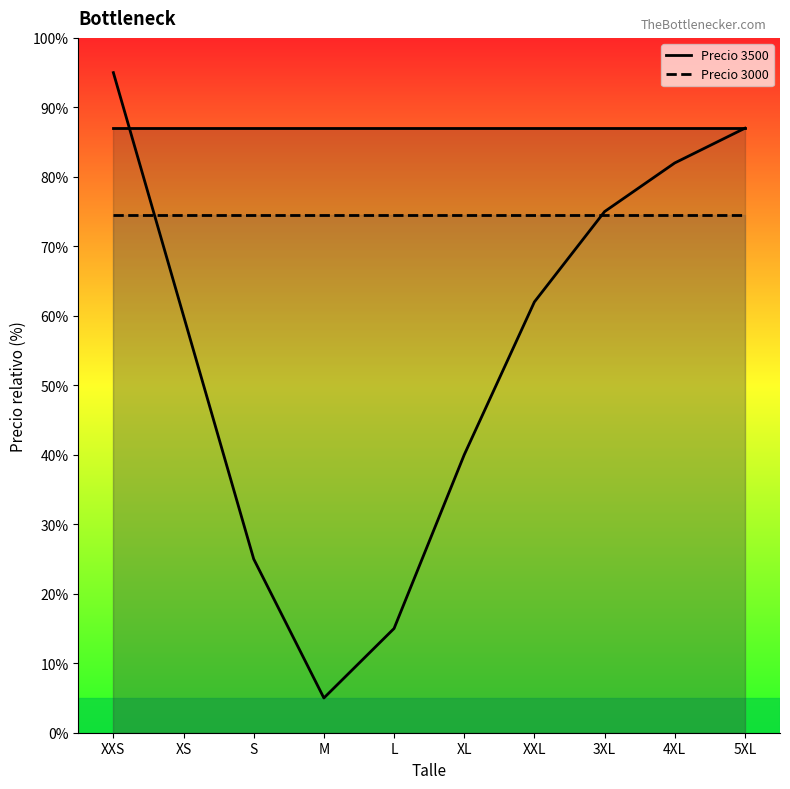

What is the average value?

55